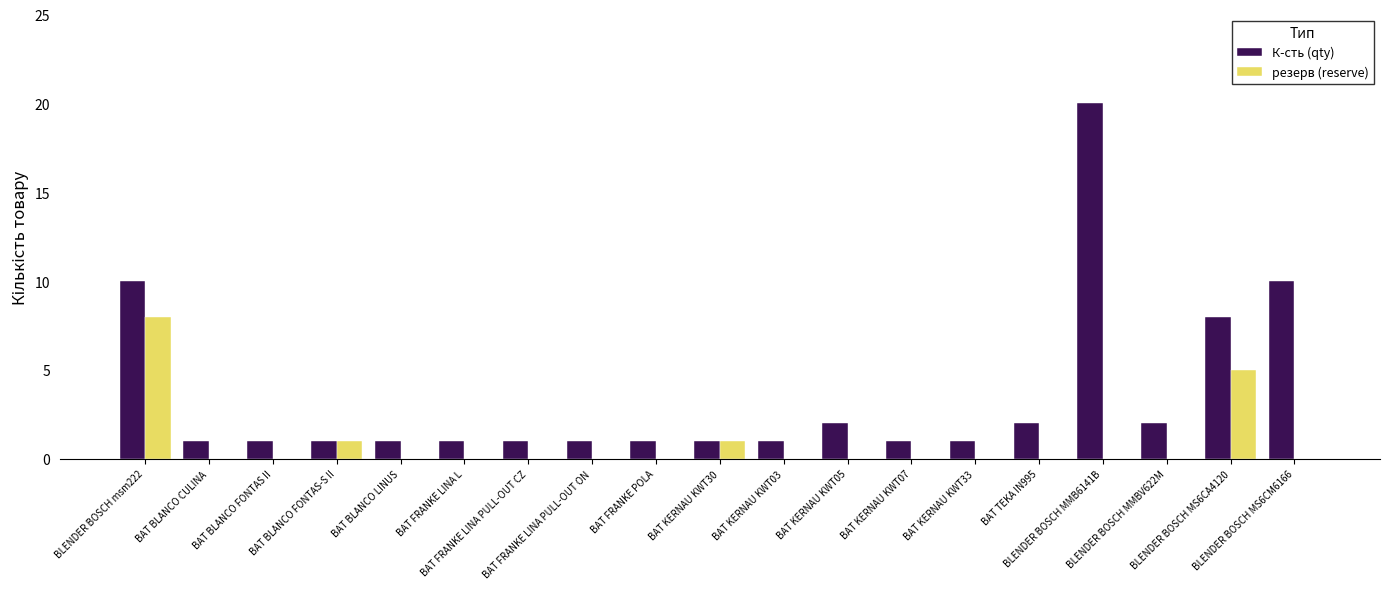

The value of К-сть (qty) at BAT TEKA IN995 is 2. True or false?

True